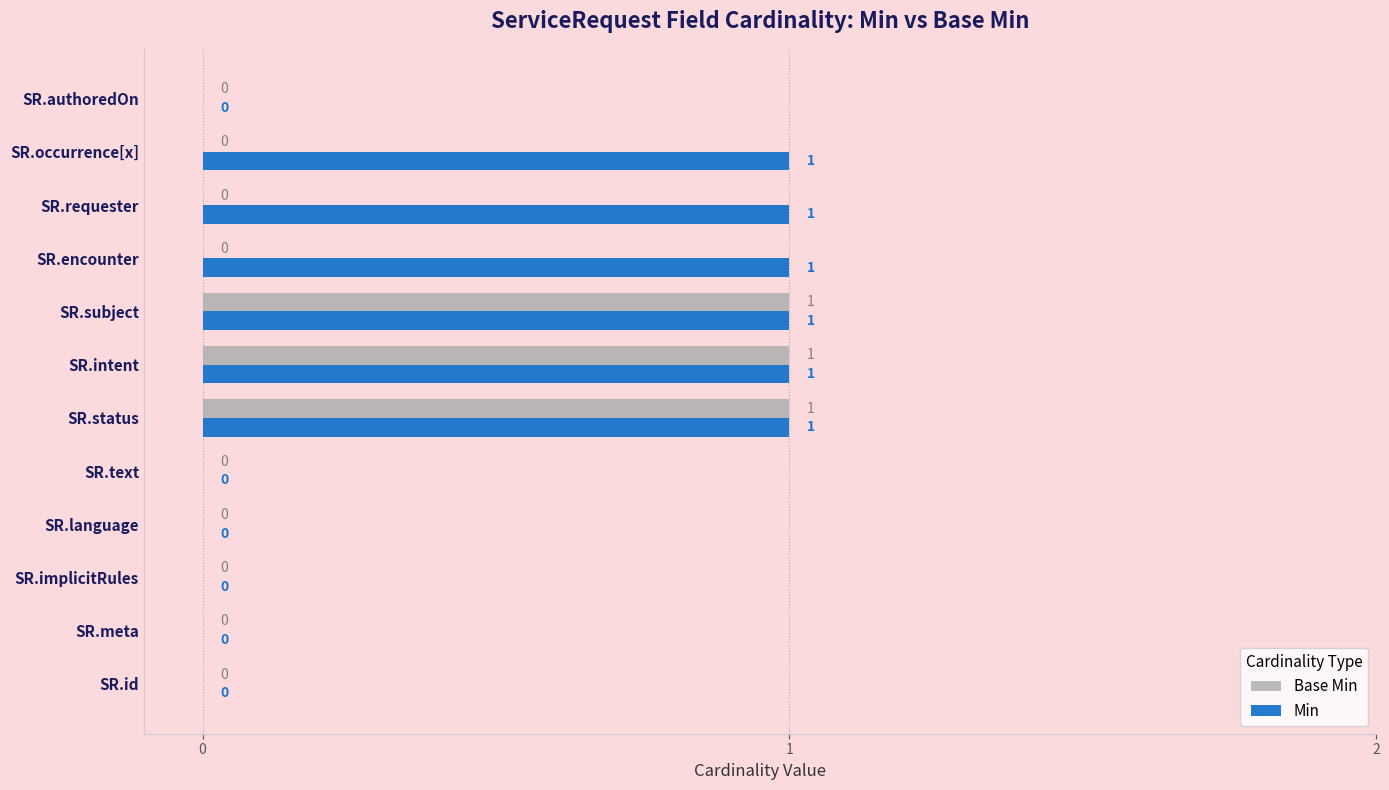

Which series has the largest total across all categories?

Min